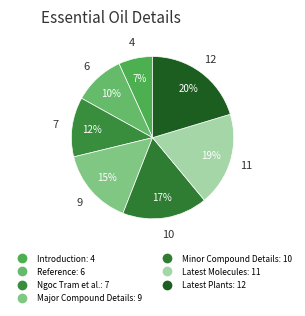

Is there any slice that represents more than half of the pie?

No